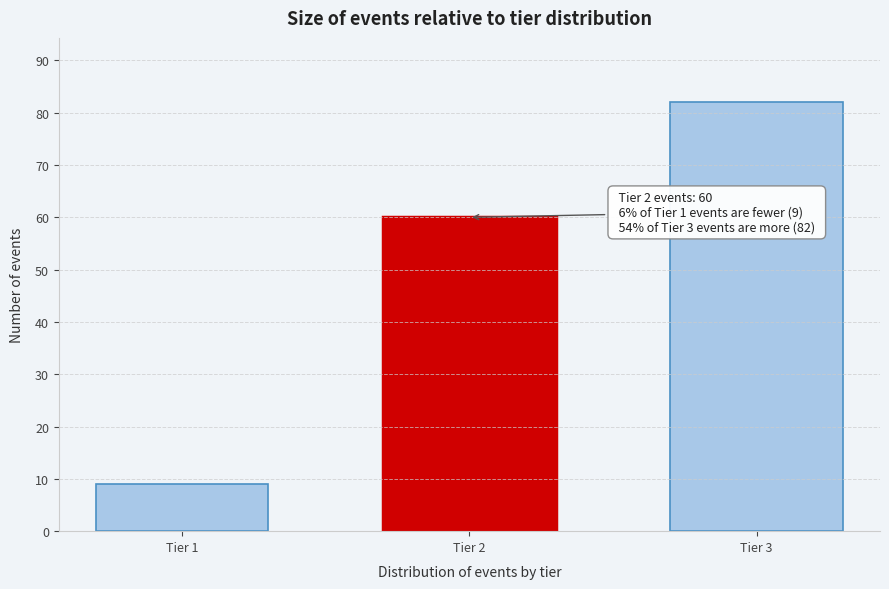

Reading left to right, extract all data points from this chart.

9	60	82